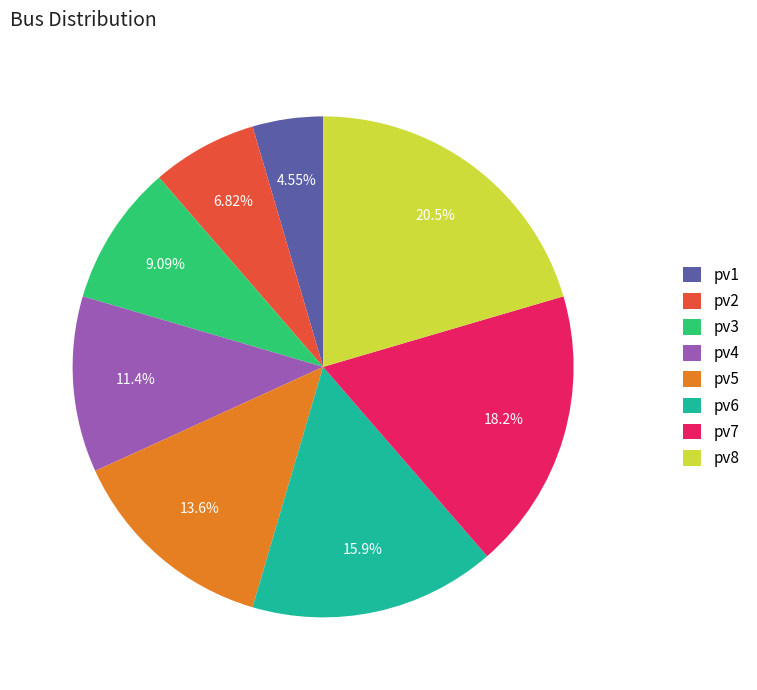

Between pv8 and pv7, which is larger?

pv8